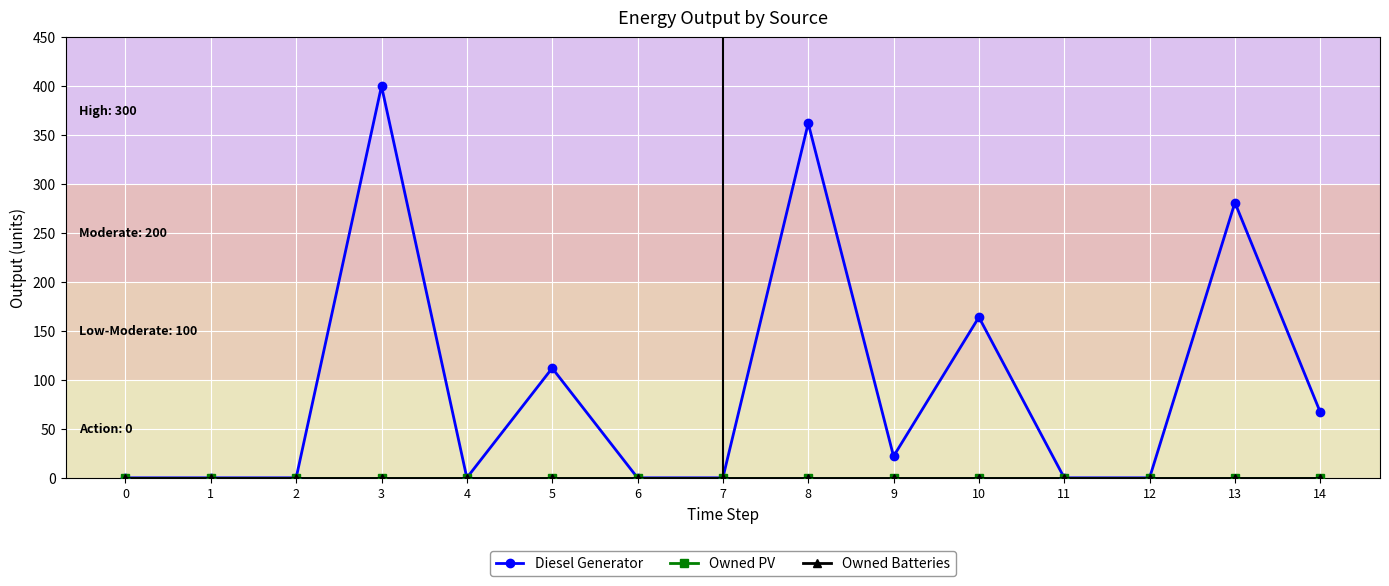

Reading left to right, extract all data points from this chart.

Diesel Generator: 0	0	0	400	0	112	0	0	362	22	164	0	0	281	67
Owned PV: 0	0	0	0	0	0	0	0	0	0	0	0	0	0	0
Owned Batteries: 0	0	0	0	0	0	0	0	0	0	0	0	0	0	0